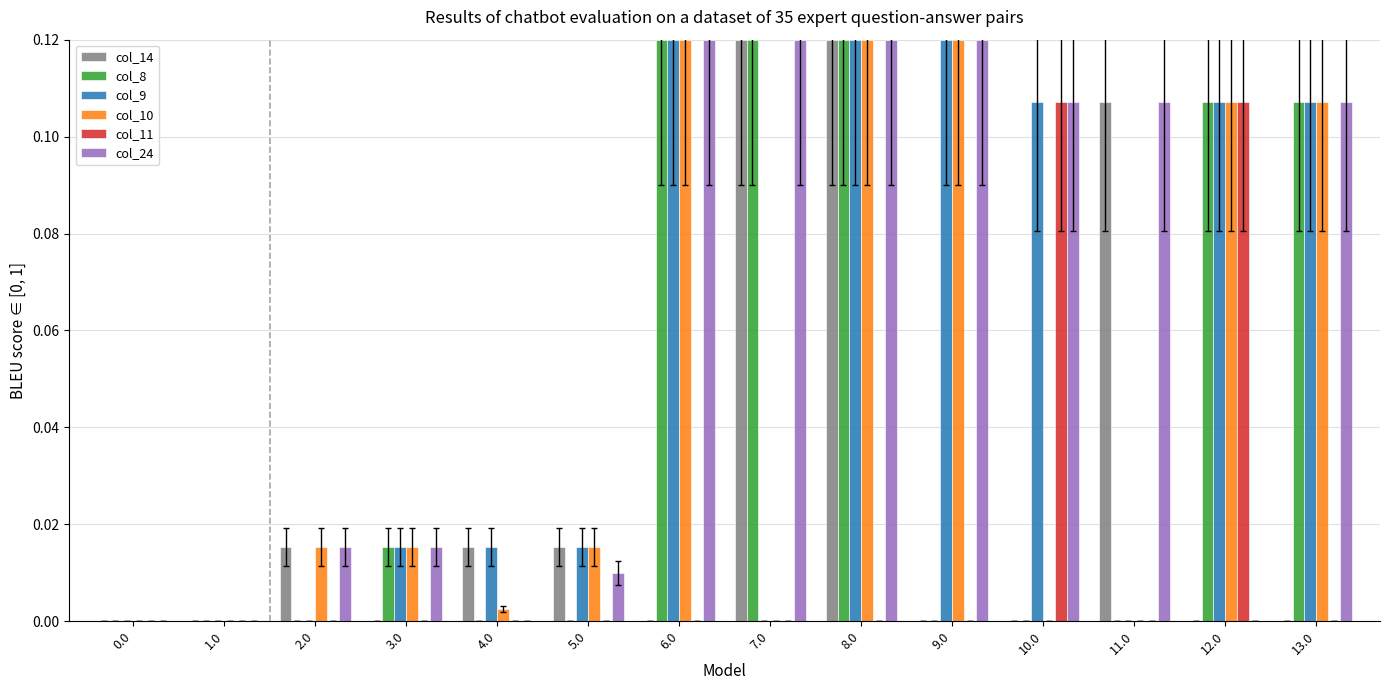

How many groups of bars are there?

14